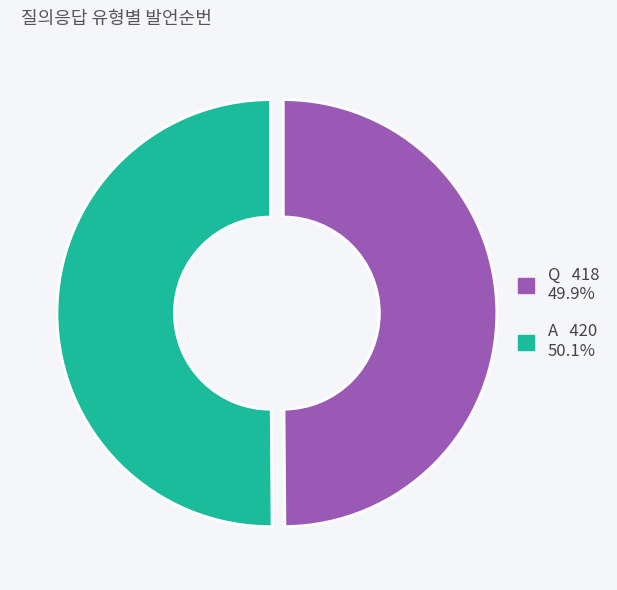

Combined, what portion of the pie is Q and A?

100.0%